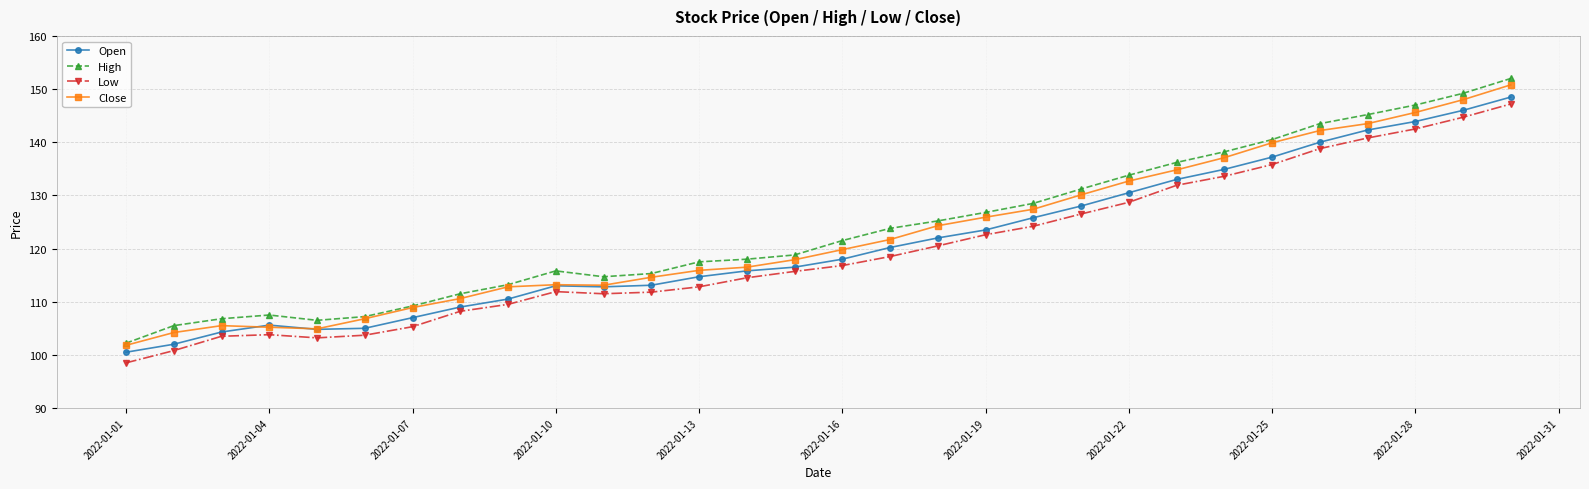

What is the maximum value shown in the chart?

152.0